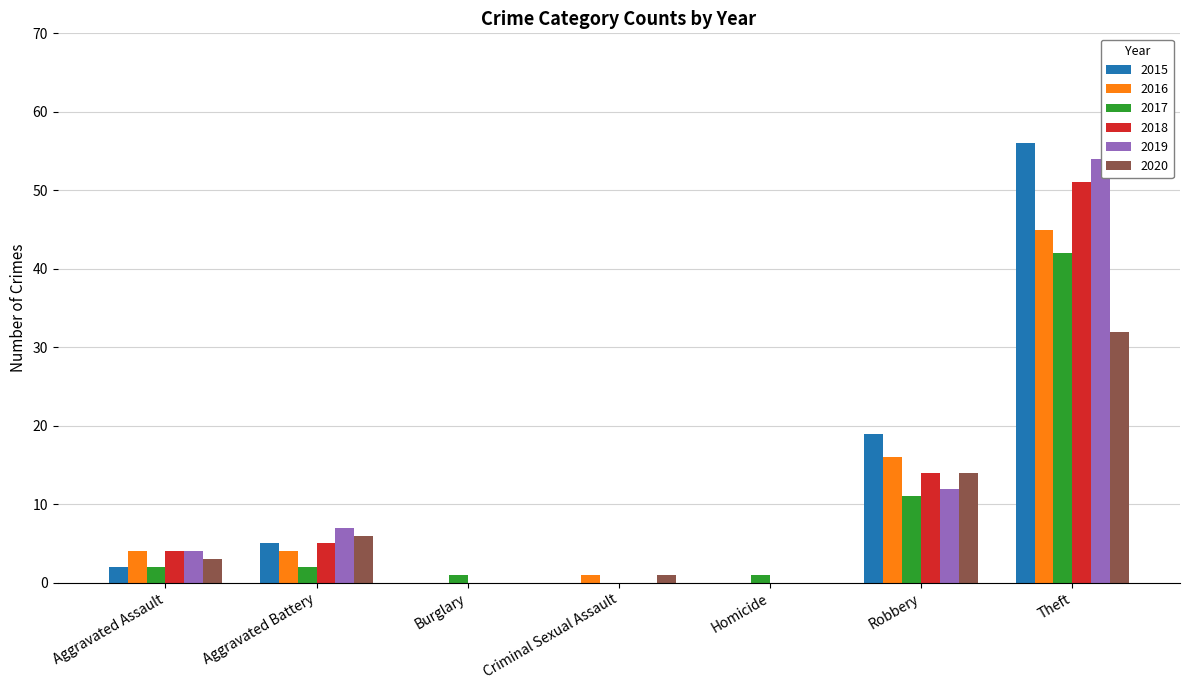

At which category is the sum across all series the highest?

Theft